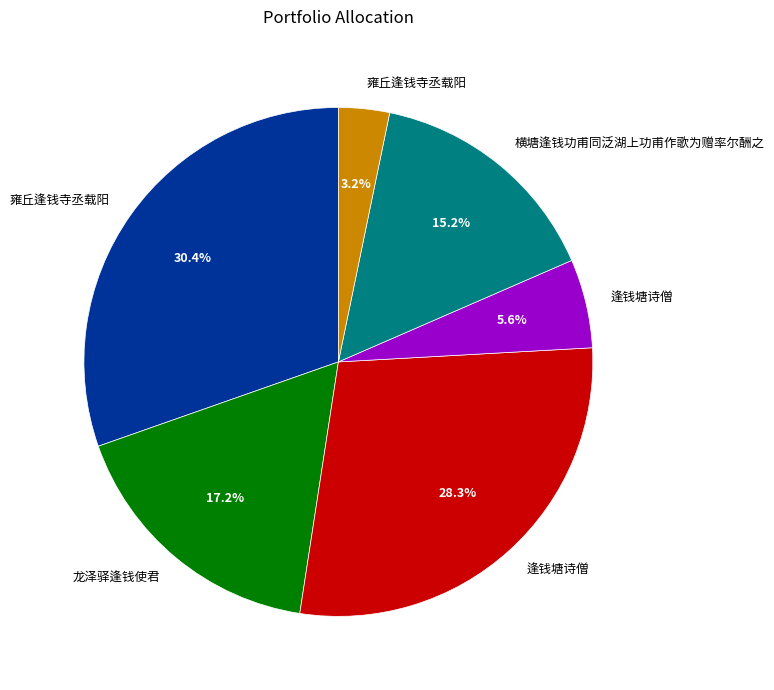

Is there any slice that represents more than half of the pie?

No